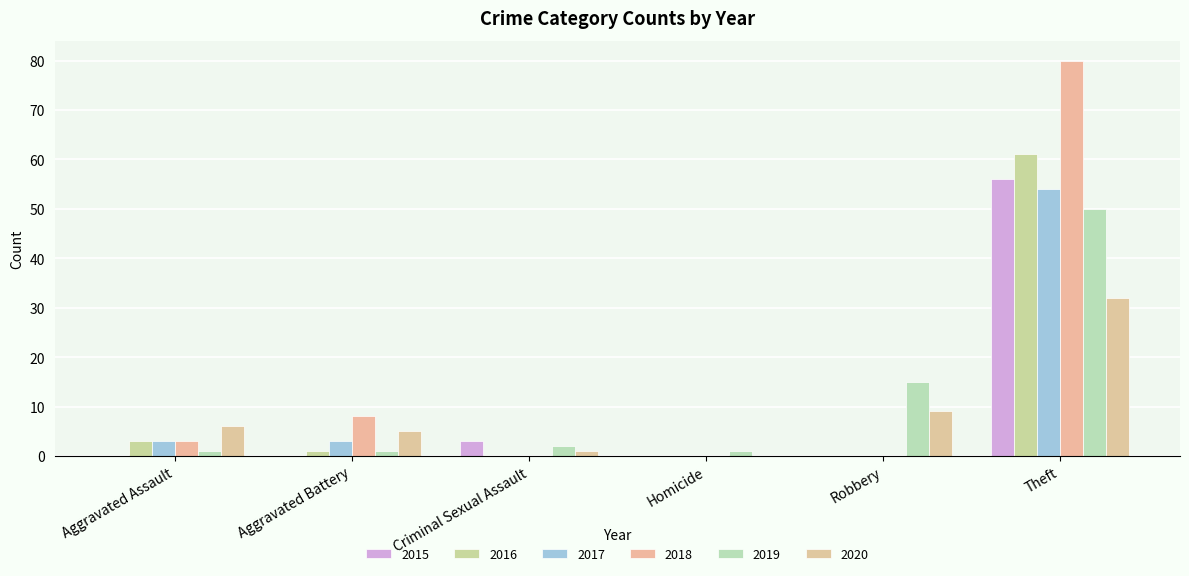

What are all the series names shown in the legend?

2015, 2016, 2017, 2018, 2019, 2020